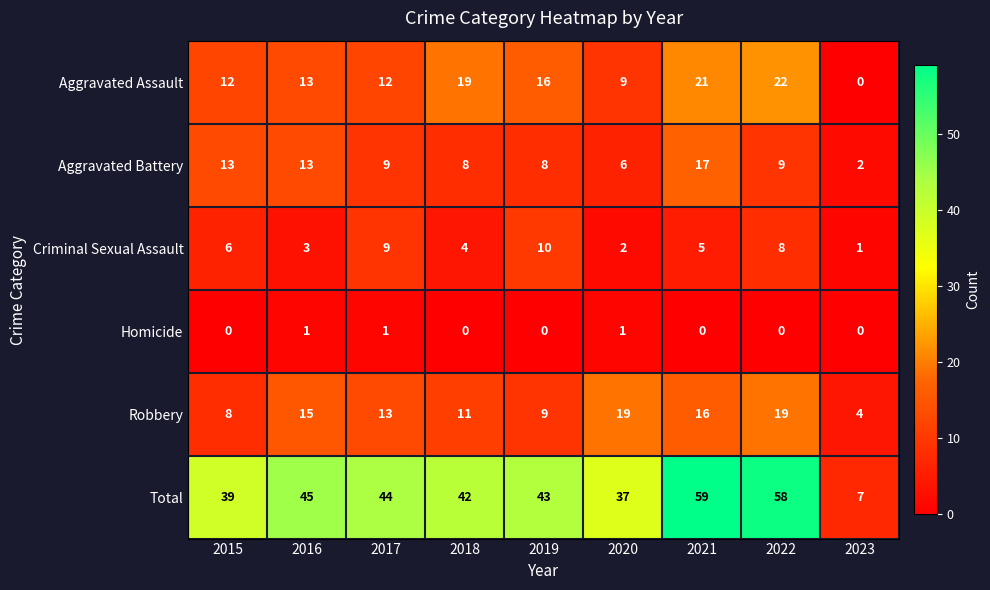

At which label is Robbery closest to 11?

2018